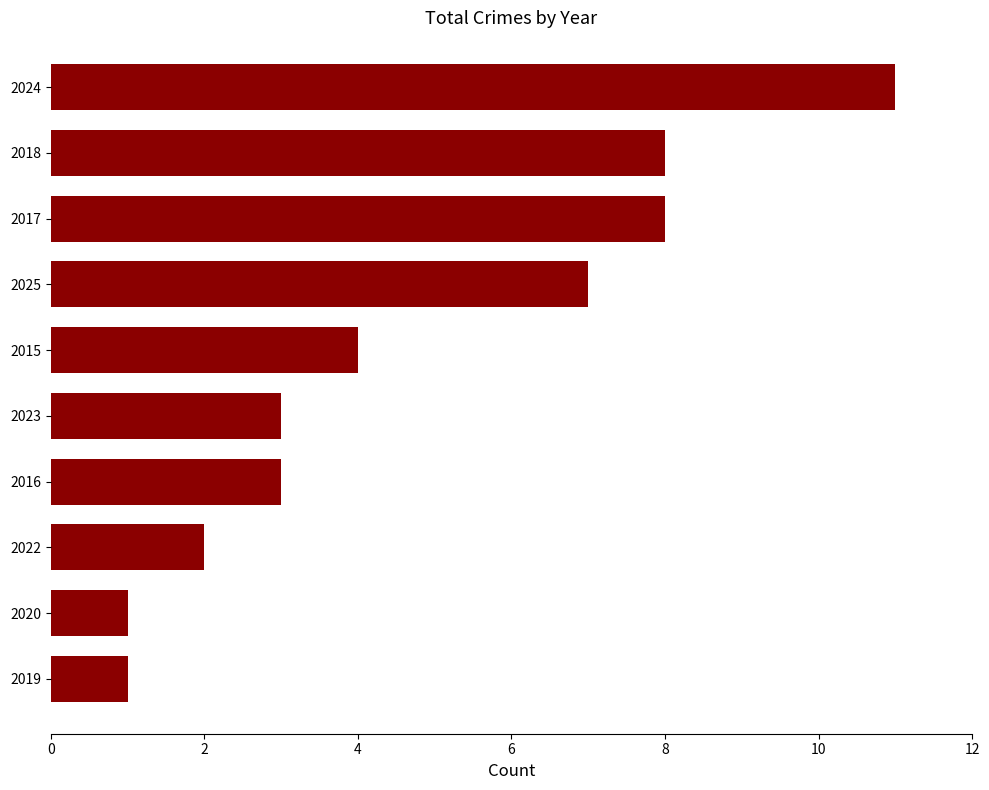

True or false: the data shows 8 at 2018.

True